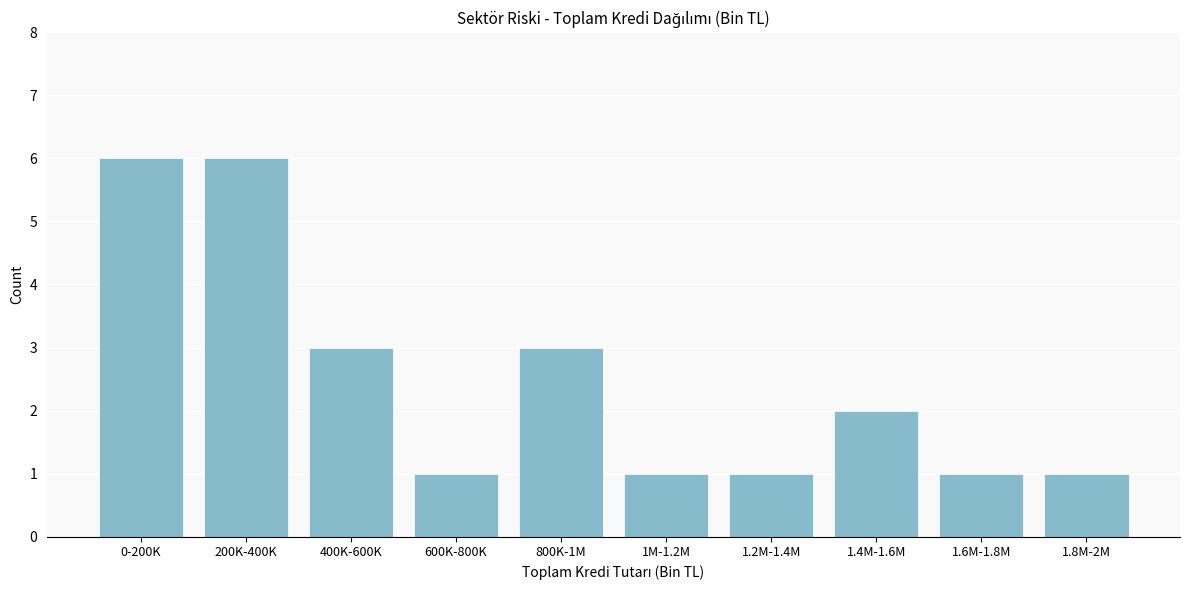

Reading left to right, transcribe all the data shown in this chart.

0-200K=6	200K-400K=6	400K-600K=3	600K-800K=1	800K-1M=3	1M-1.2M=1	1.2M-1.4M=1	1.4M-1.6M=2	1.6M-1.8M=1	1.8M-2M=1